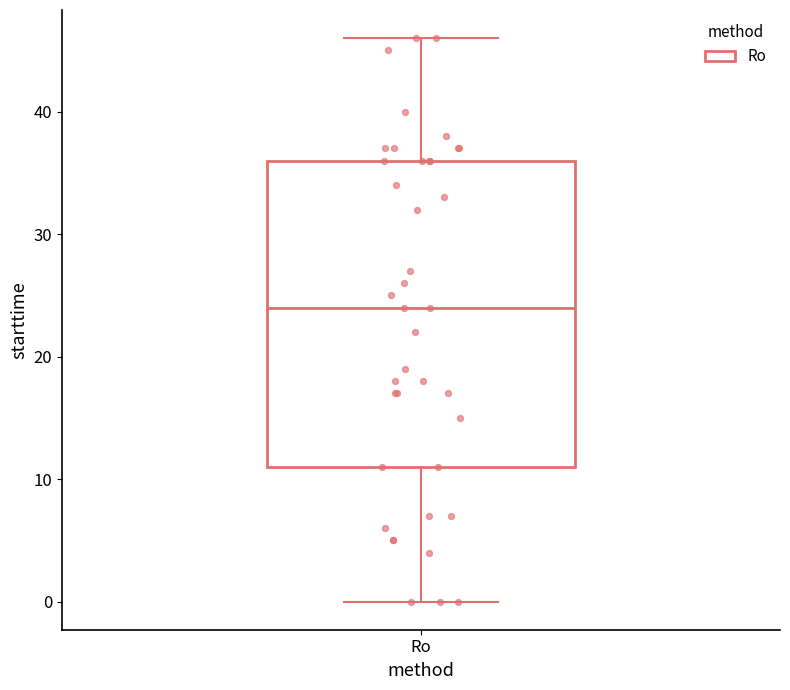

Where does the lower whisker of the box for Ro end on the y-axis? The values are not printed on the chart, so give them approximately, as read against the axis.

0